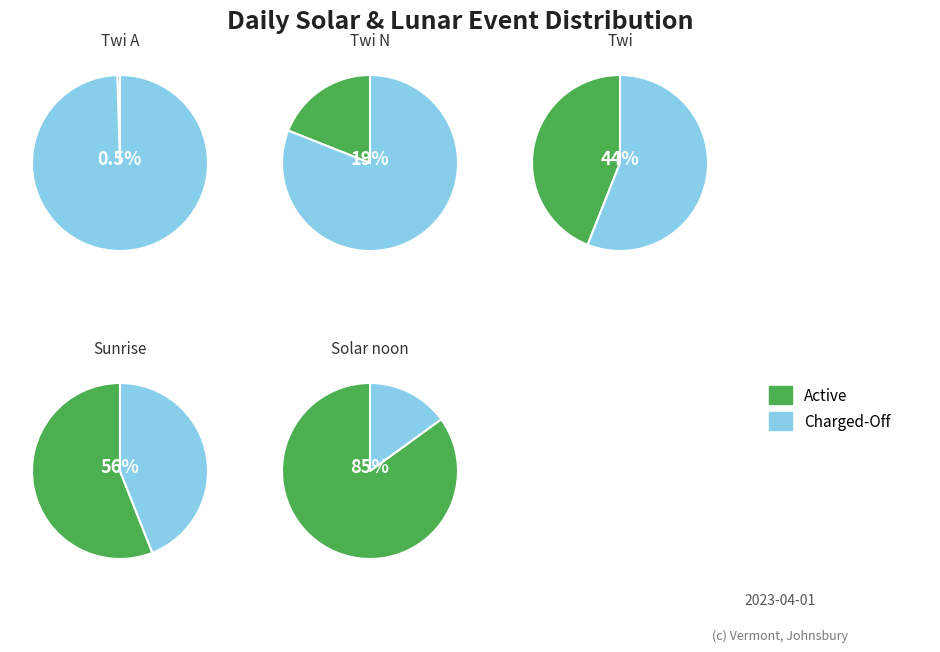

The Twi N slice represents 29% of the pie. True or false?

False